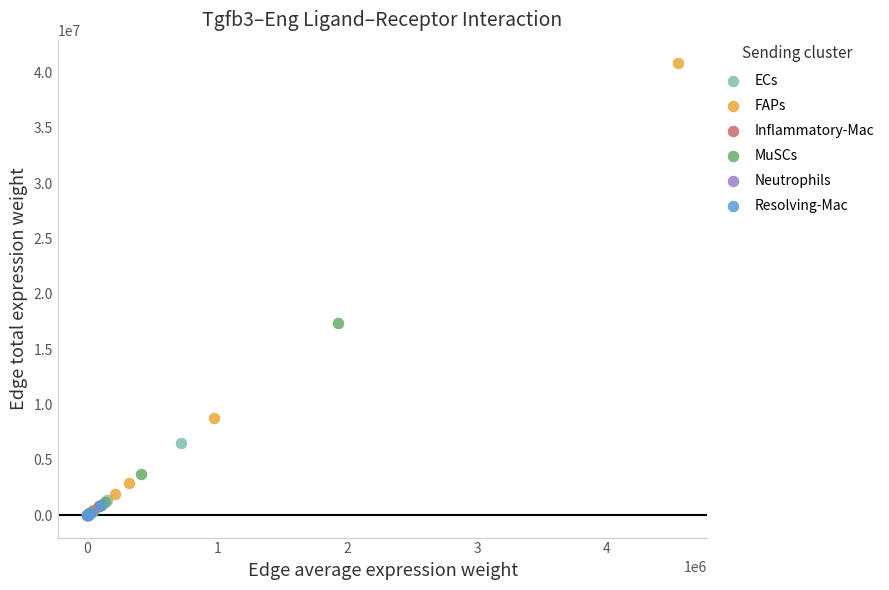

What are all the series names shown in the legend?

ECs, FAPs, Inflammatory-Mac, MuSCs, Neutrophils, Resolving-Mac